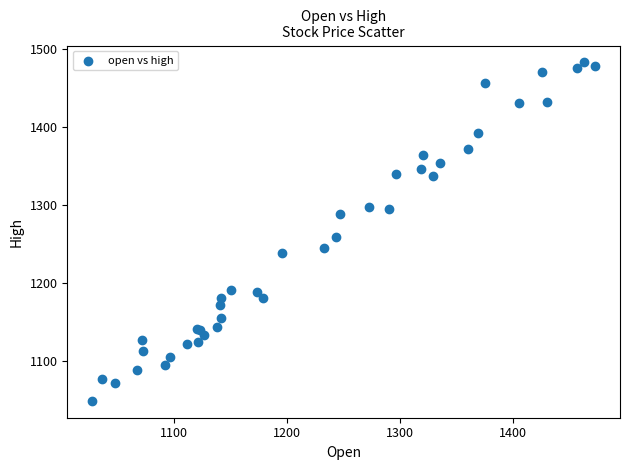

What Y value in the scatter plot is closest to 1265?

1259.0